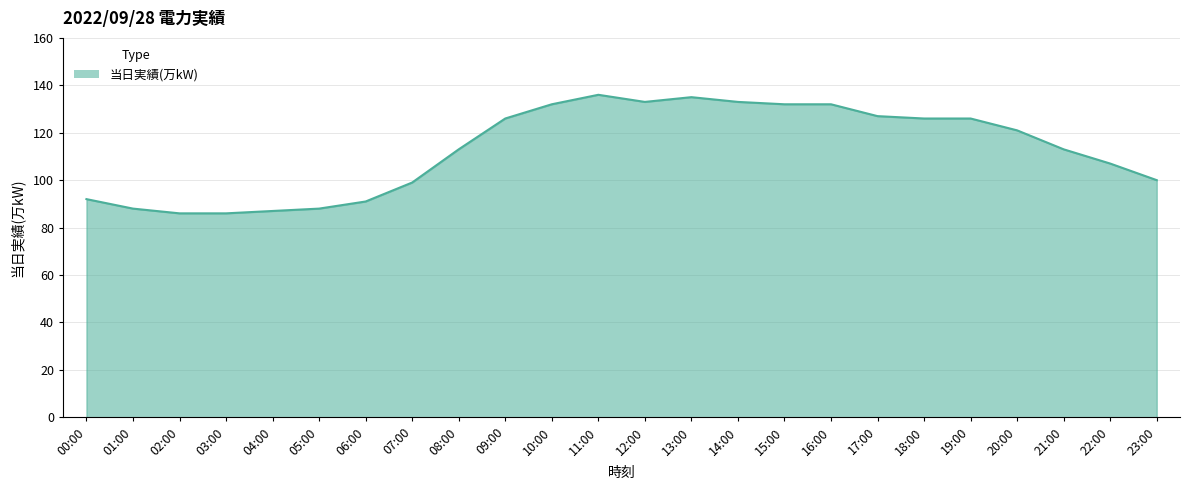

How many series are shown in this chart?

1